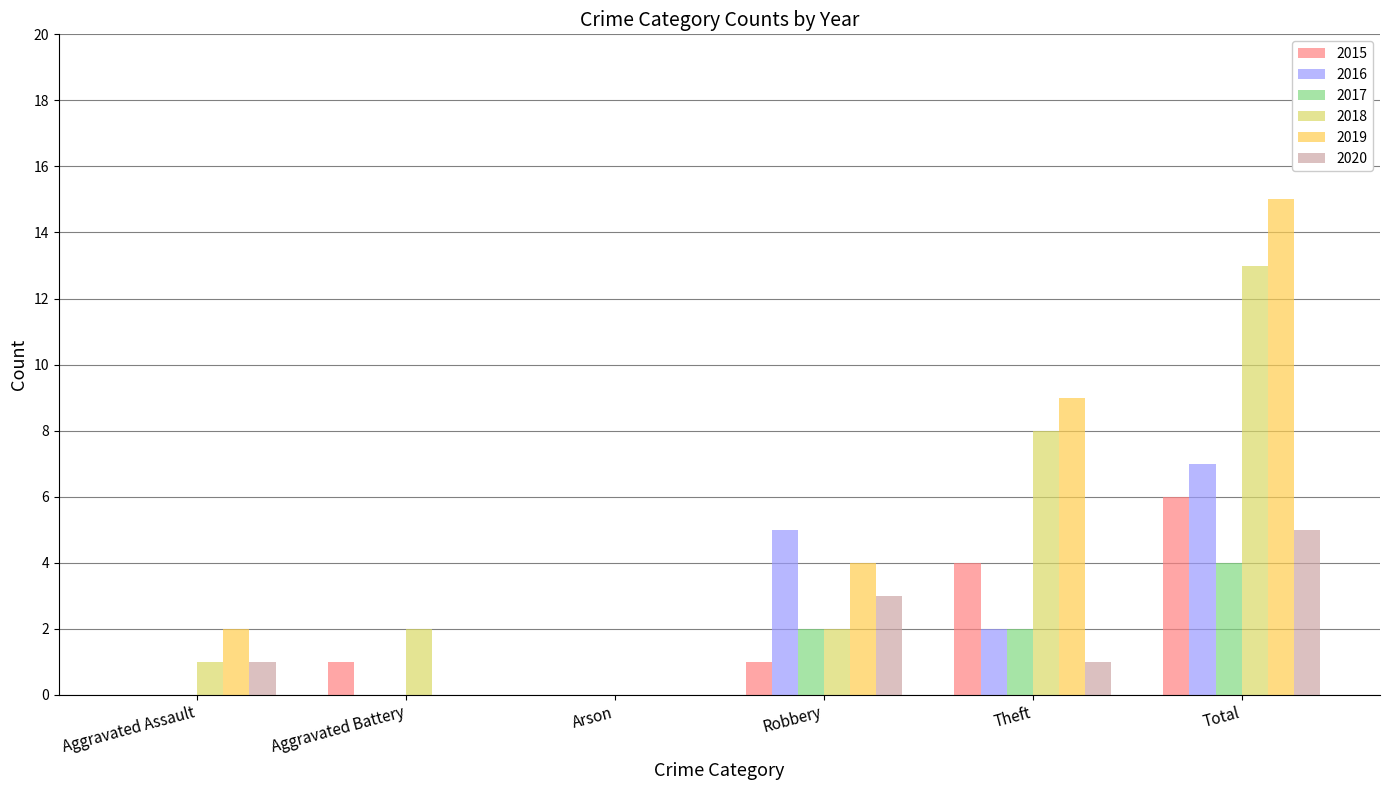

What is the sum of the 2016 values at Total and Aggravated Battery?

7